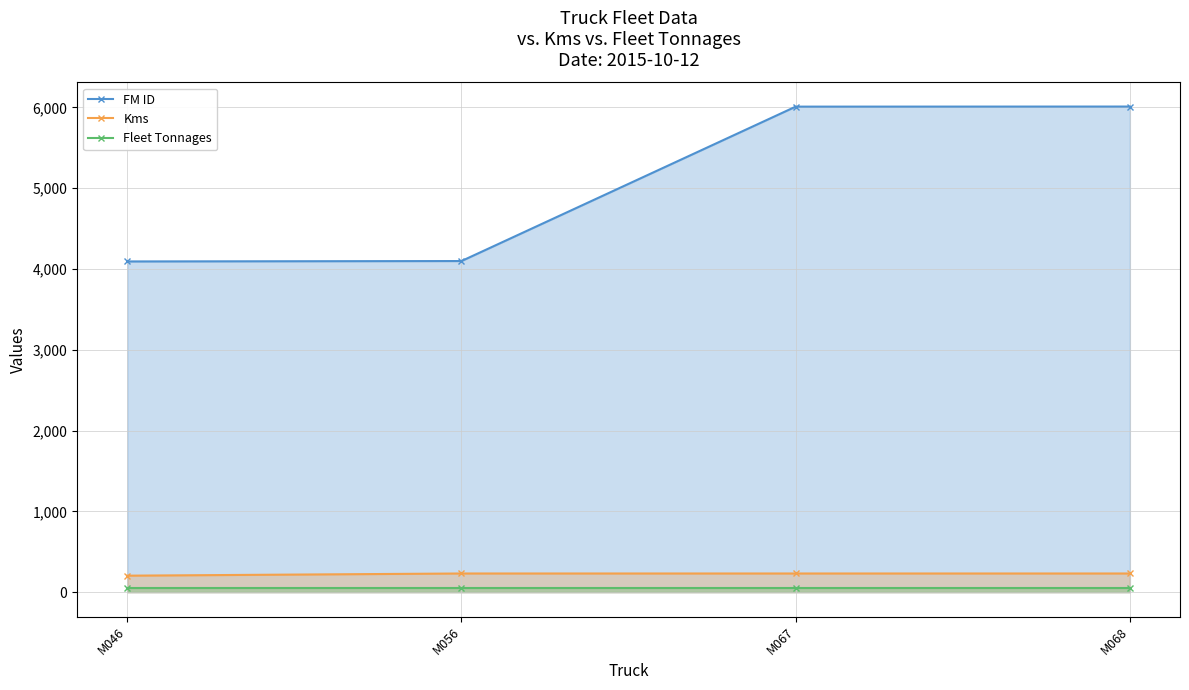

Is it true that Kms equals 205 at M046?

True